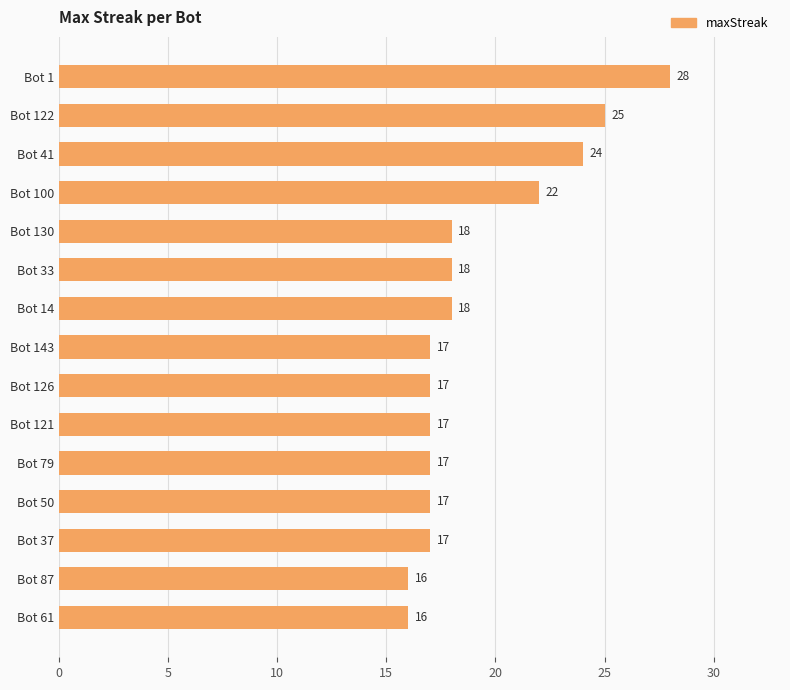

Reading bottom to top, list all the values displayed in this chart.

Bot 61=16	Bot 87=16	Bot 37=17	Bot 50=17	Bot 79=17	Bot 121=17	Bot 126=17	Bot 143=17	Bot 14=18	Bot 33=18	Bot 130=18	Bot 100=22	Bot 41=24	Bot 122=25	Bot 1=28